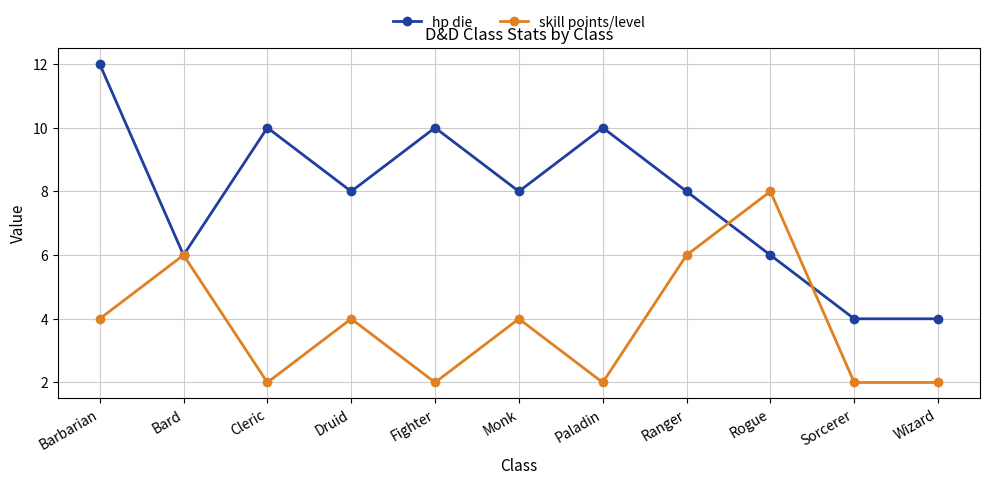

What is the sum of the skill points/level values at Ranger and Cleric?

8